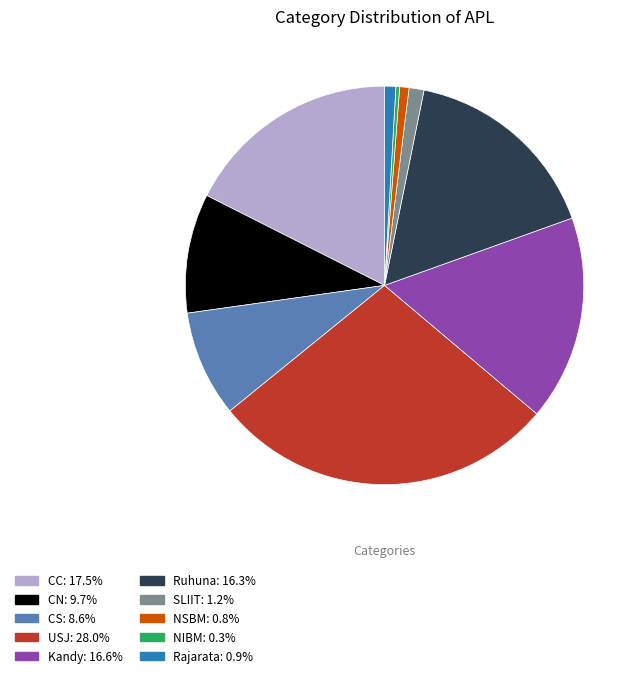

Between Ruhuna and CC, which is larger?

CC